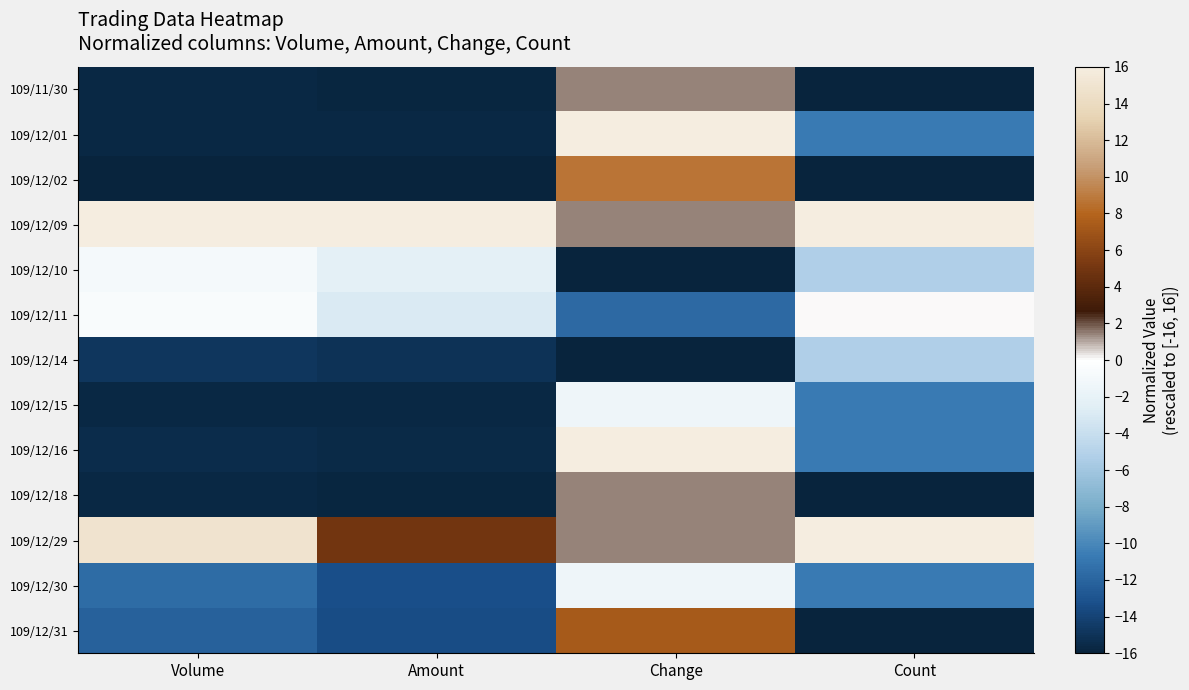

What is the spread (max minus min) of values at Amount?

32.0